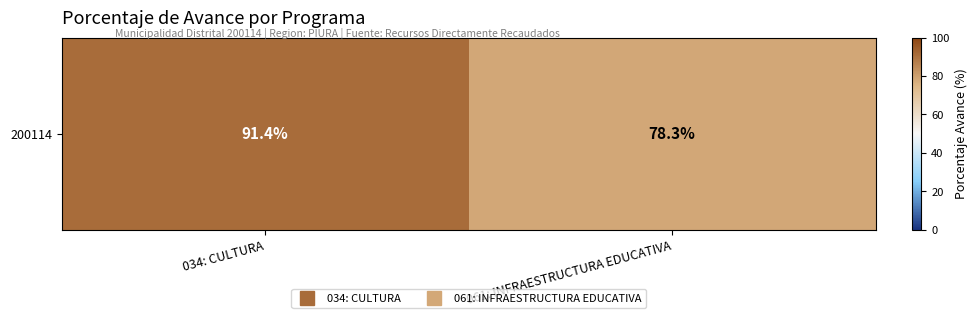

What is the sum of the values at 061: INFRAESTRUCTURA EDUCATIVA and 034: CULTURA?

169.7